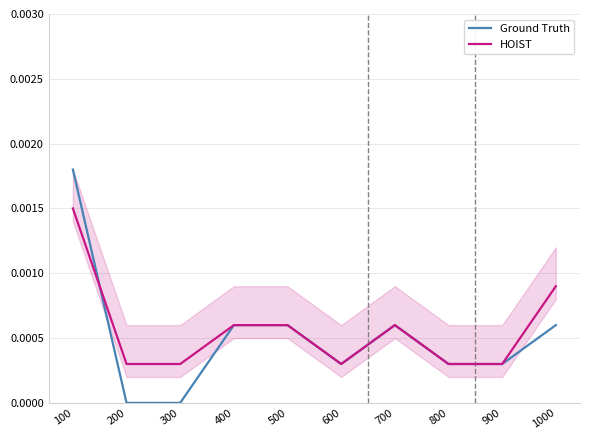

List the series in order of their overall mean, highest first.

HOIST, Ground Truth